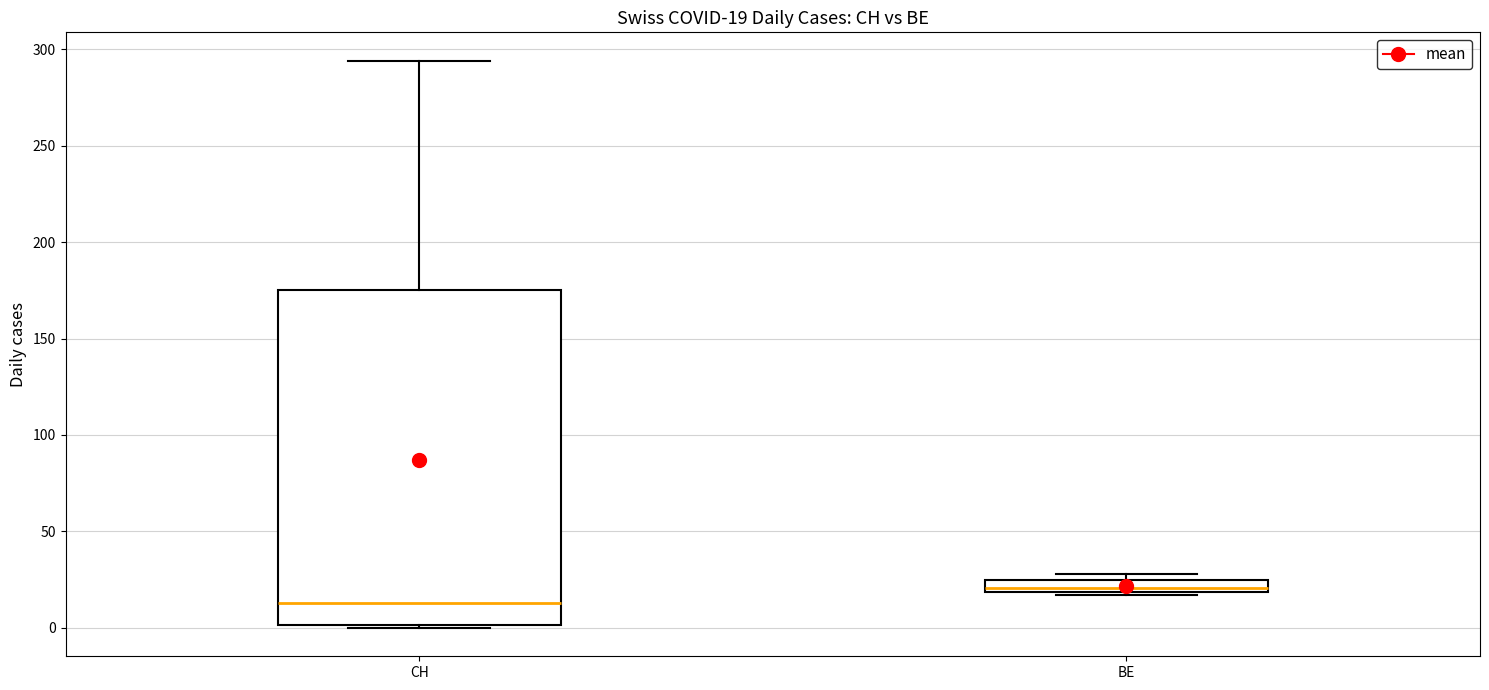

Which box's median line is the lowest?

CH